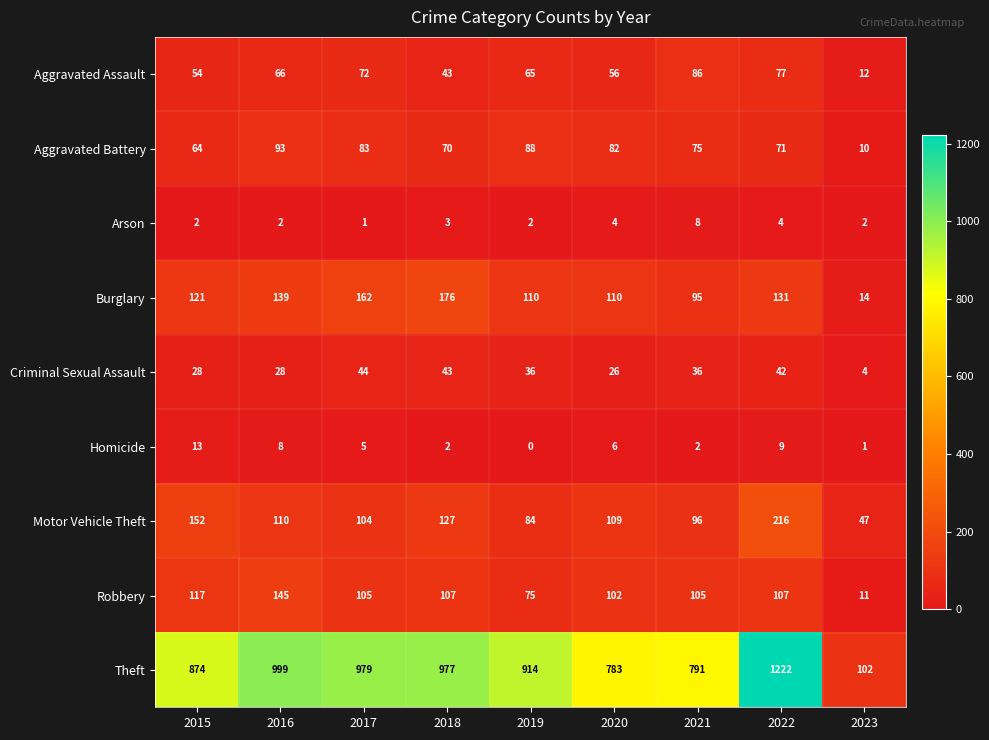

At how many categories does at least one series exceed 133?

8